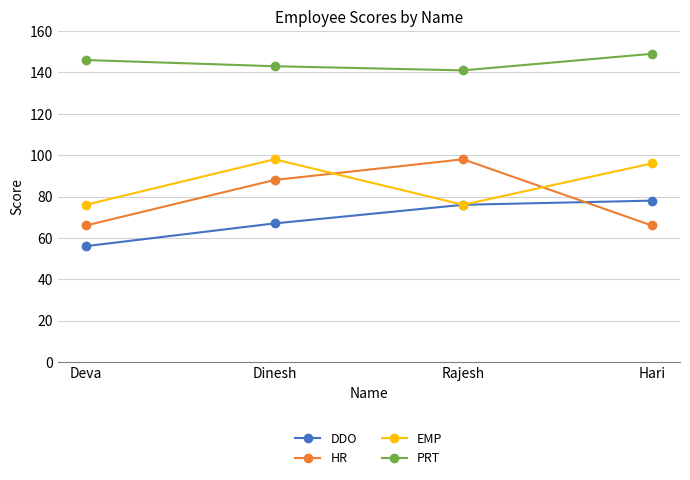

What is the difference between the second highest and minimum values in the PRT series?

5